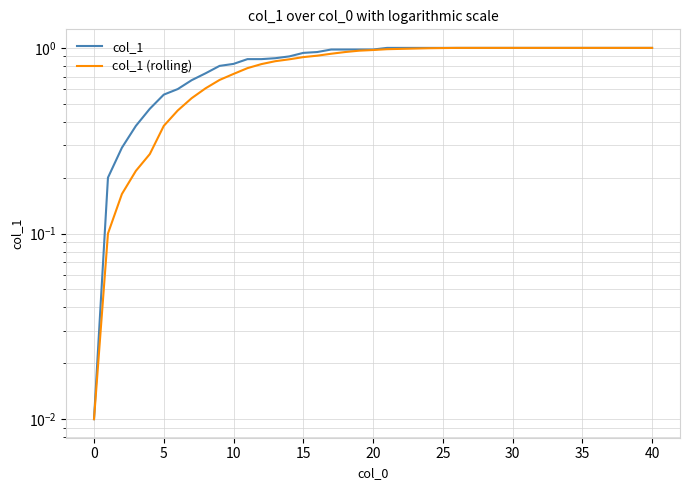

At 5, list the series in order from largest to smallest.

col_1, col_1 (rolling)